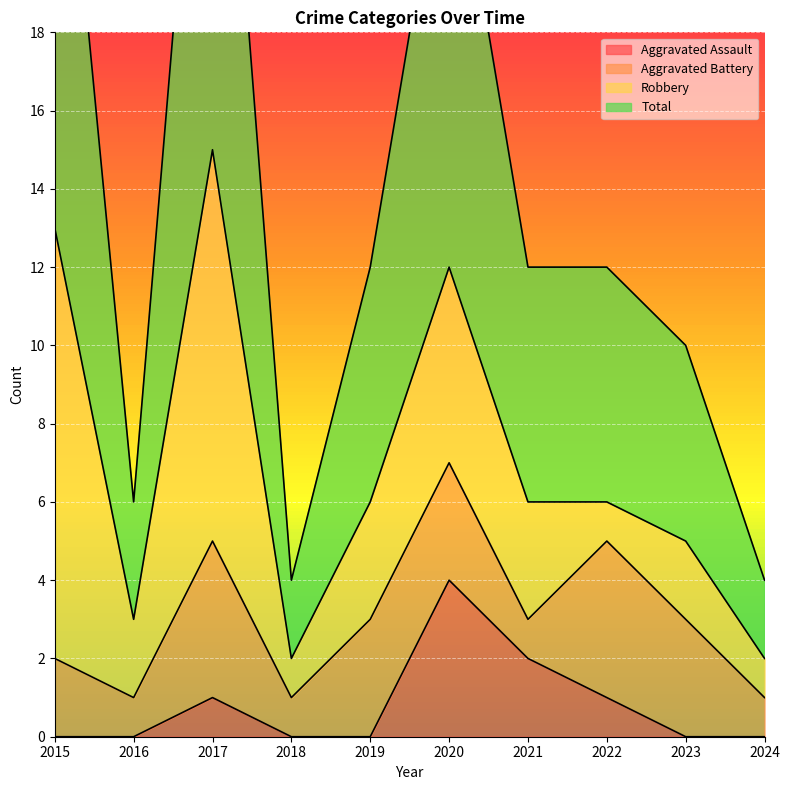

The Aggravated Assault series shows -3 at 2024. True or false?

False